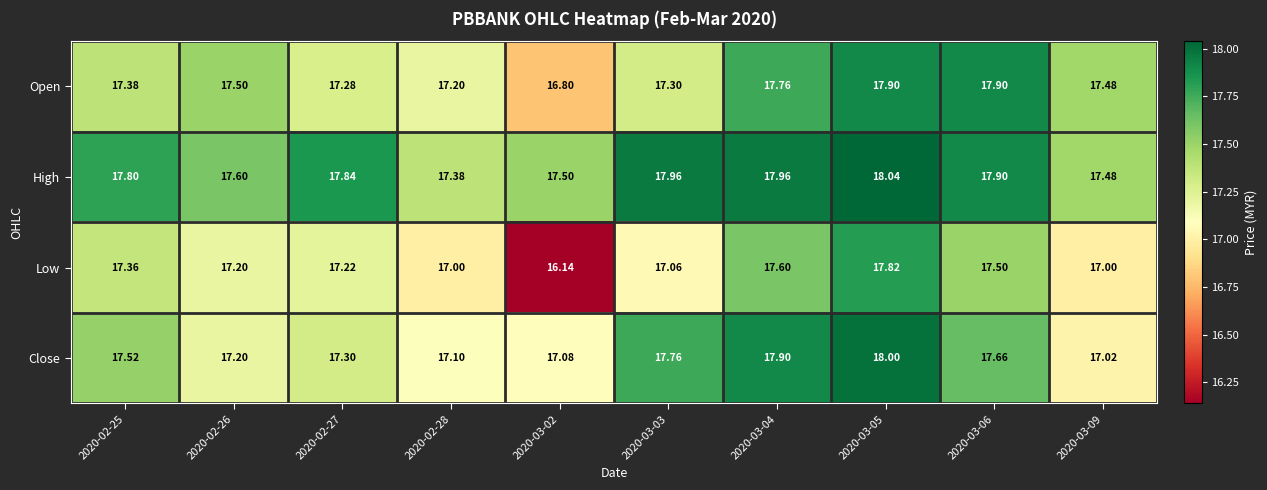

Between 2020-02-25 and 2020-03-09, which series saw the biggest shift?

Close